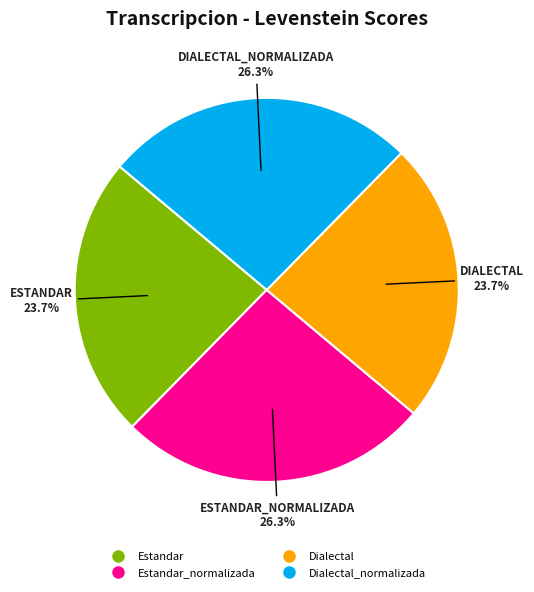

Is there a majority slice in this chart?

No